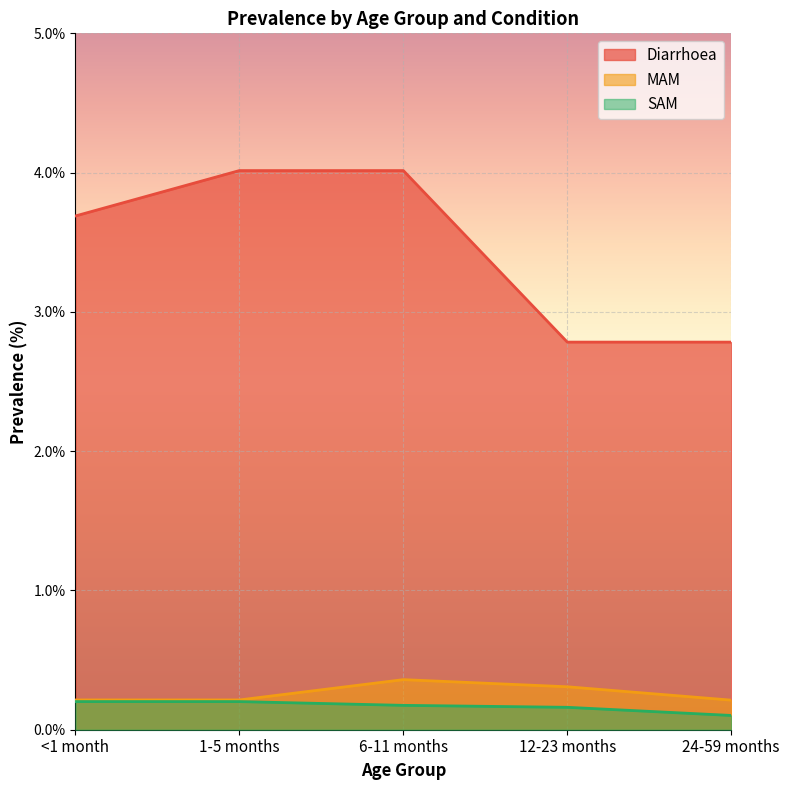

What is the total value across all series at 1-5 months?

4.4